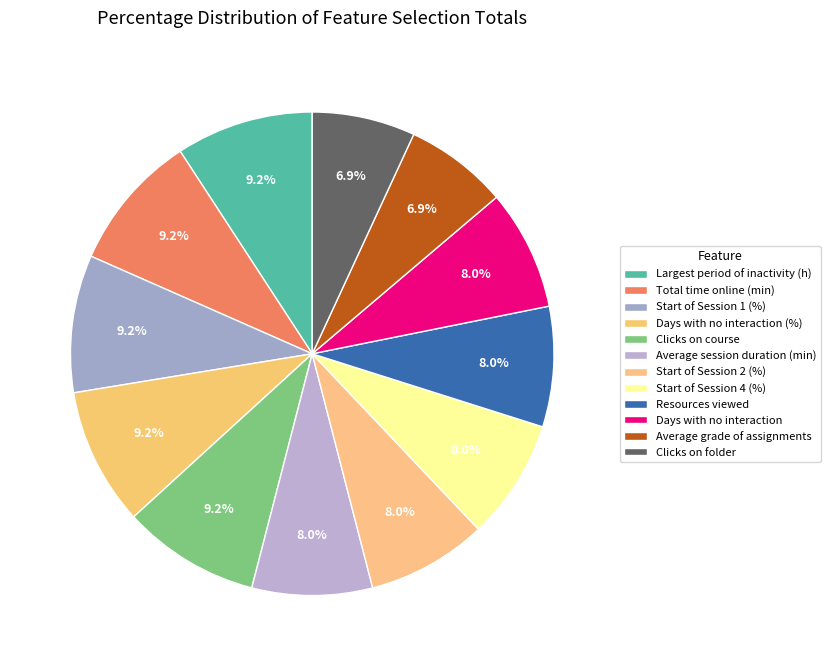

Count the number of slices in the pie.

12